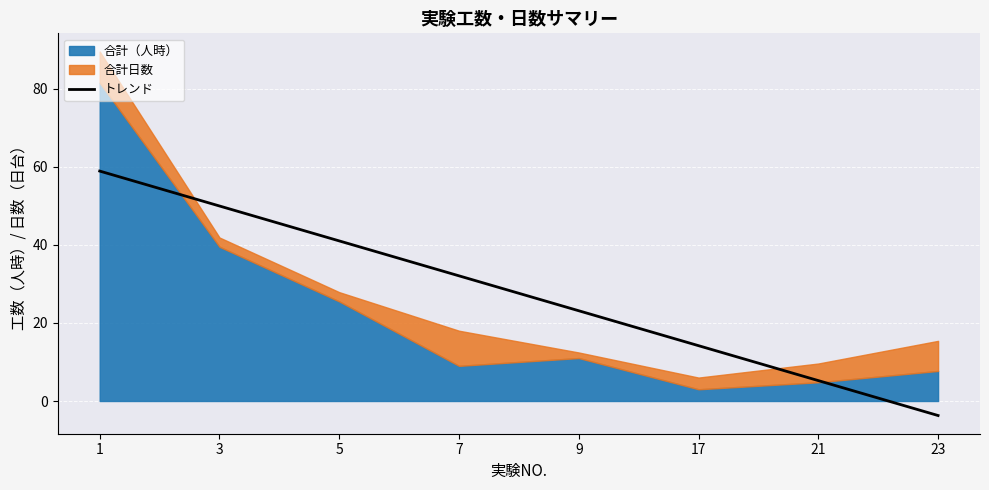

What is the smallest value displayed?

-3.7